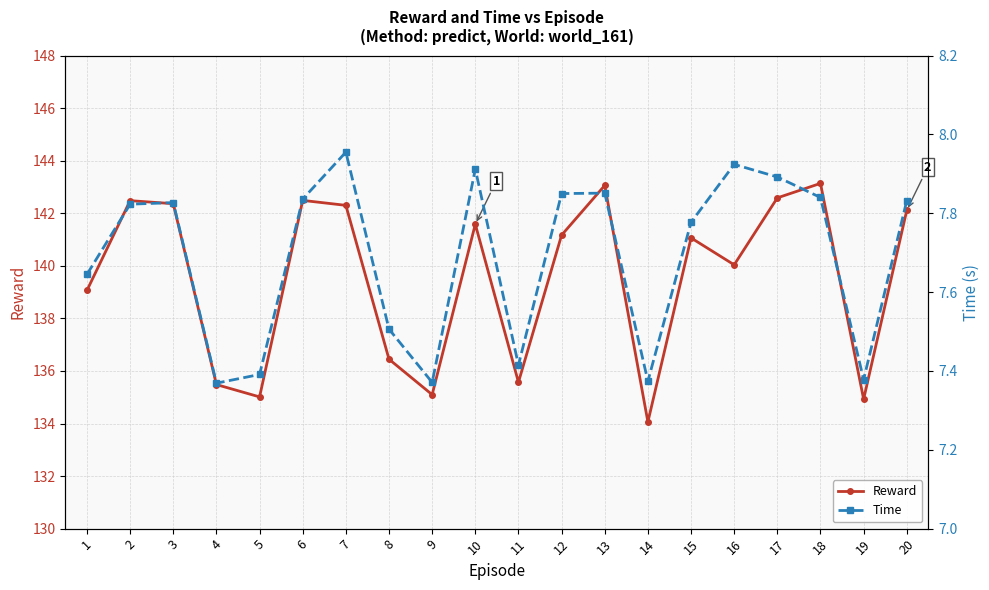

At how many categories does at least one series exceed 36?

20